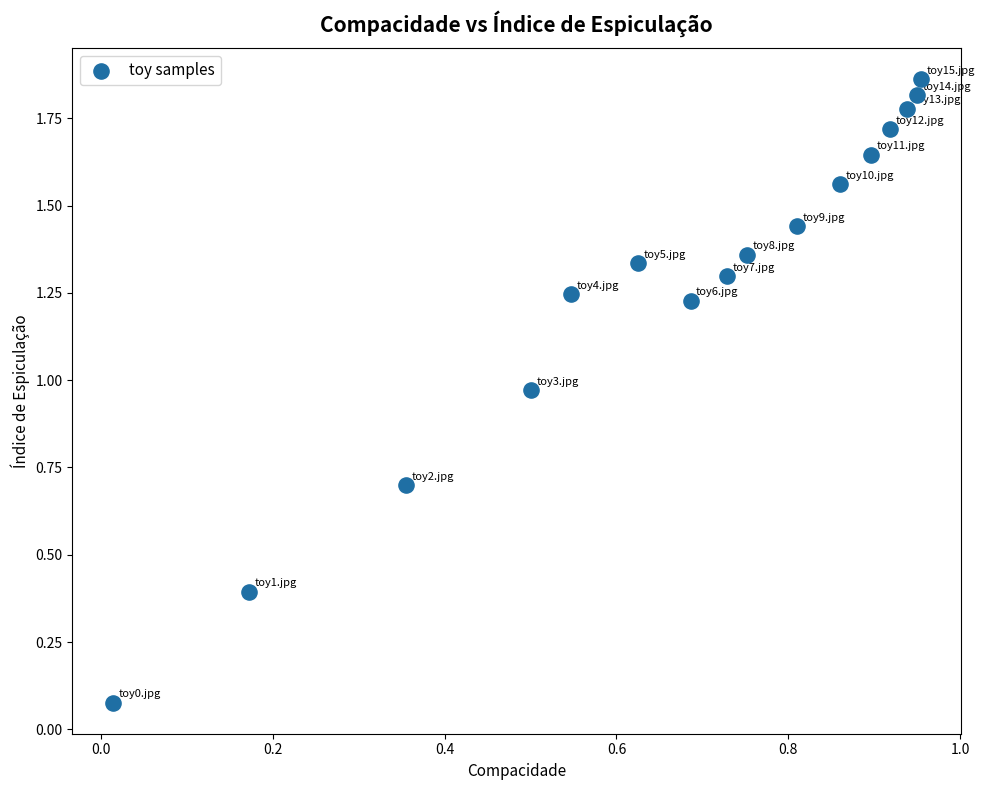

What is the range of X values (max minus min)?

0.9